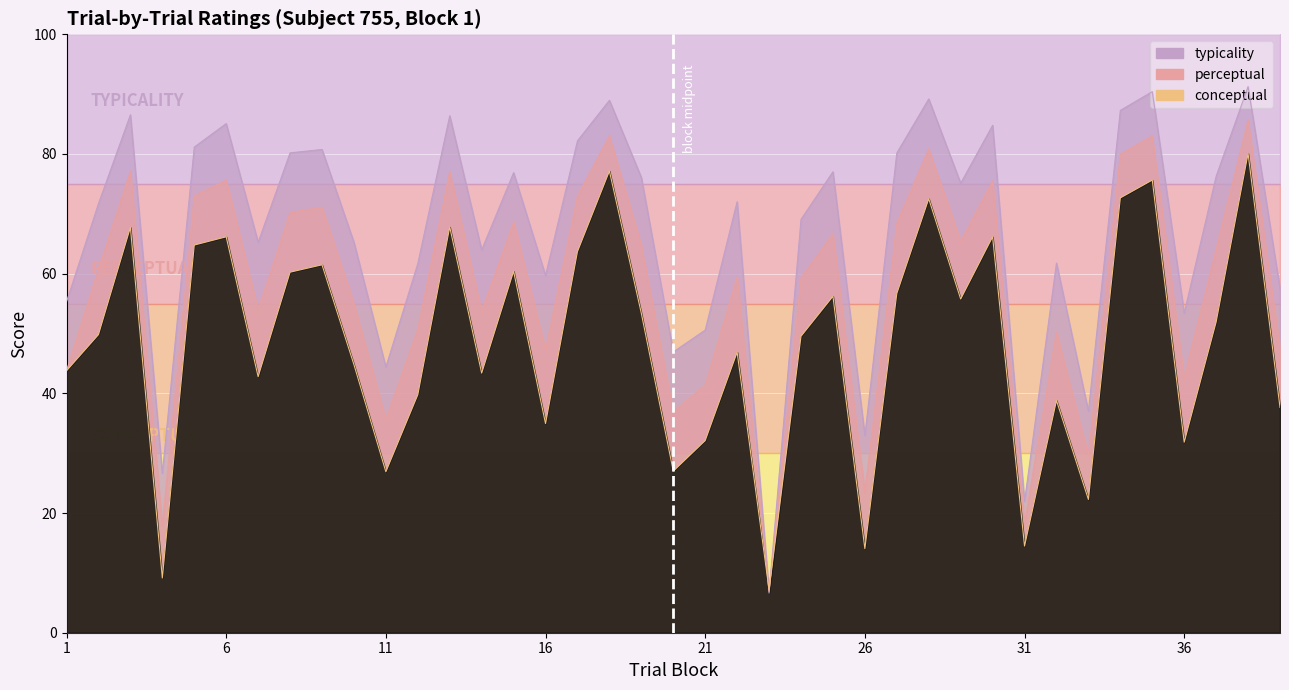

At which label is typicality closest to 48?

20